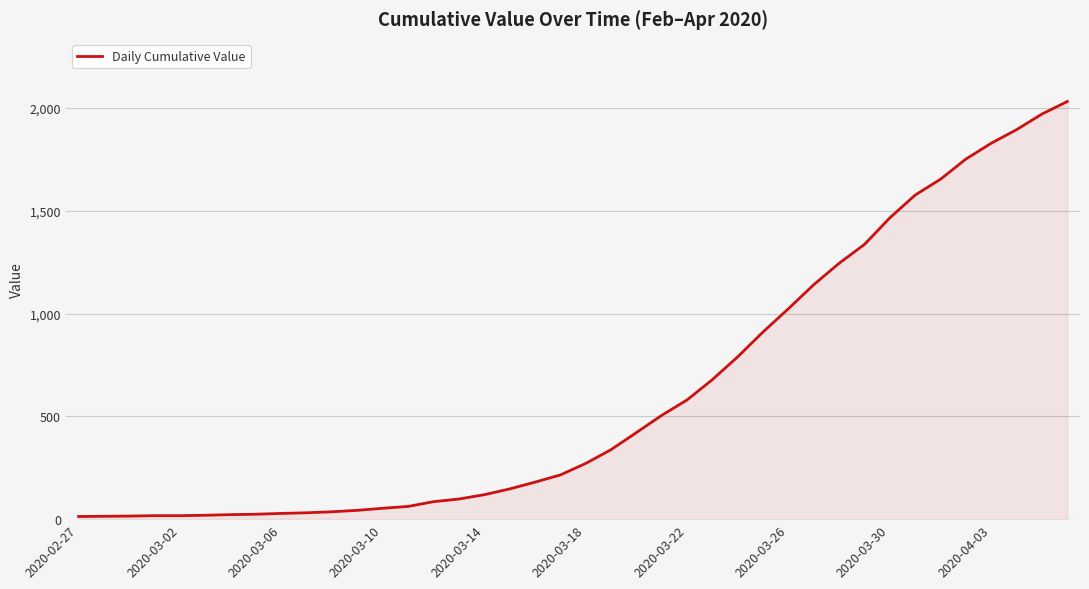

What is the minimum value shown in the chart?

13